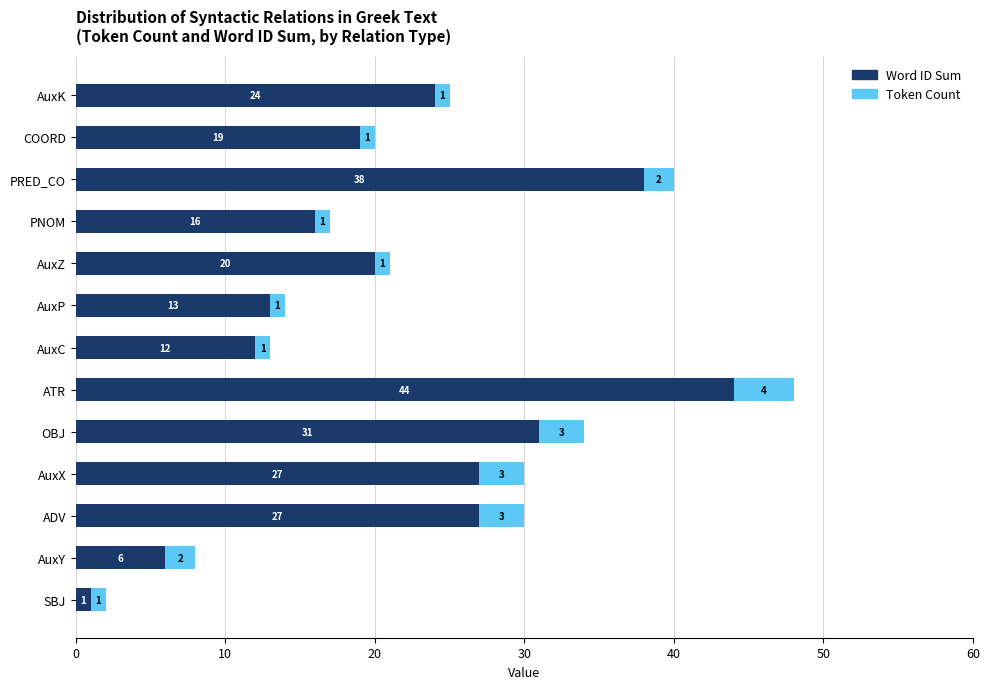

What value does the Word ID Sum series have at AuxP, to the nearest 10?

10